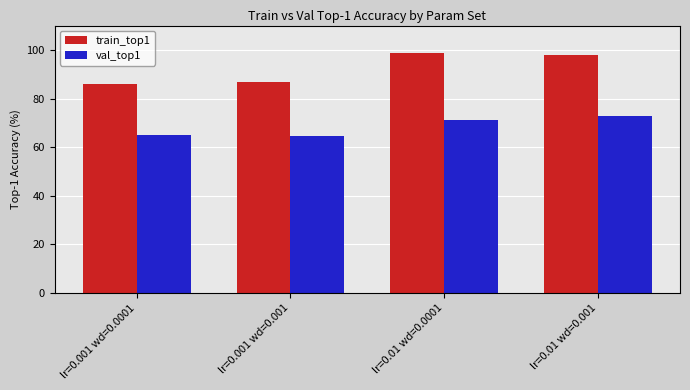

Which series has the largest range (max minus min)?

train_top1